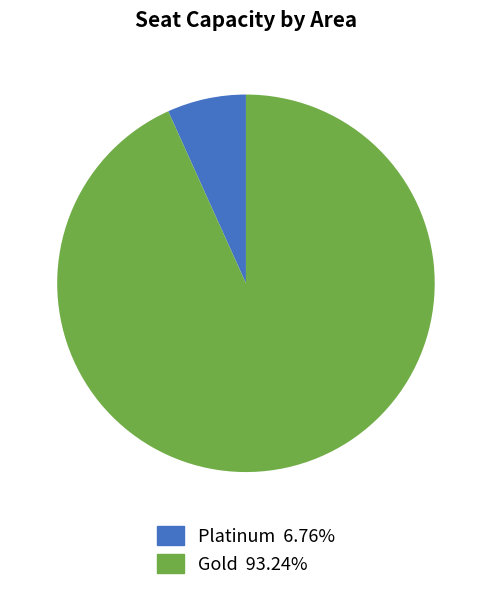

Which slice represents more than half of the pie?

Gold